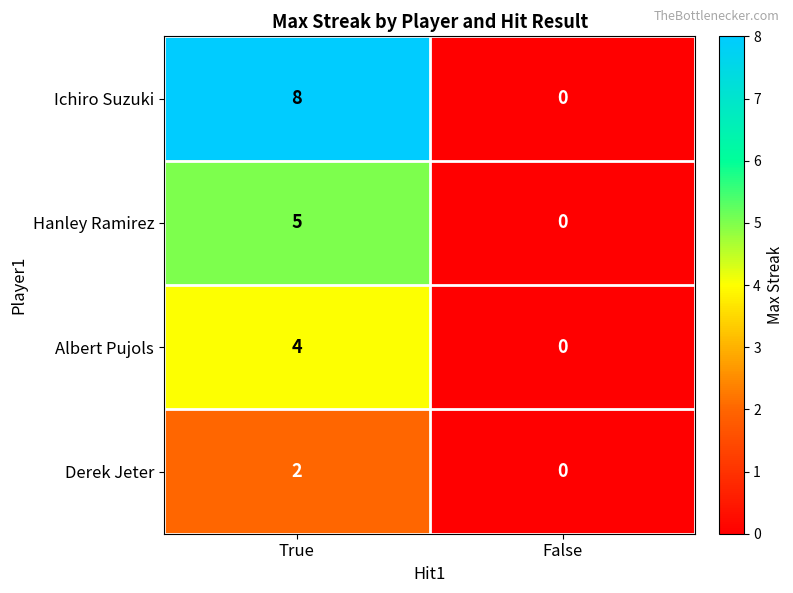

Which category has the highest value across all series?

True